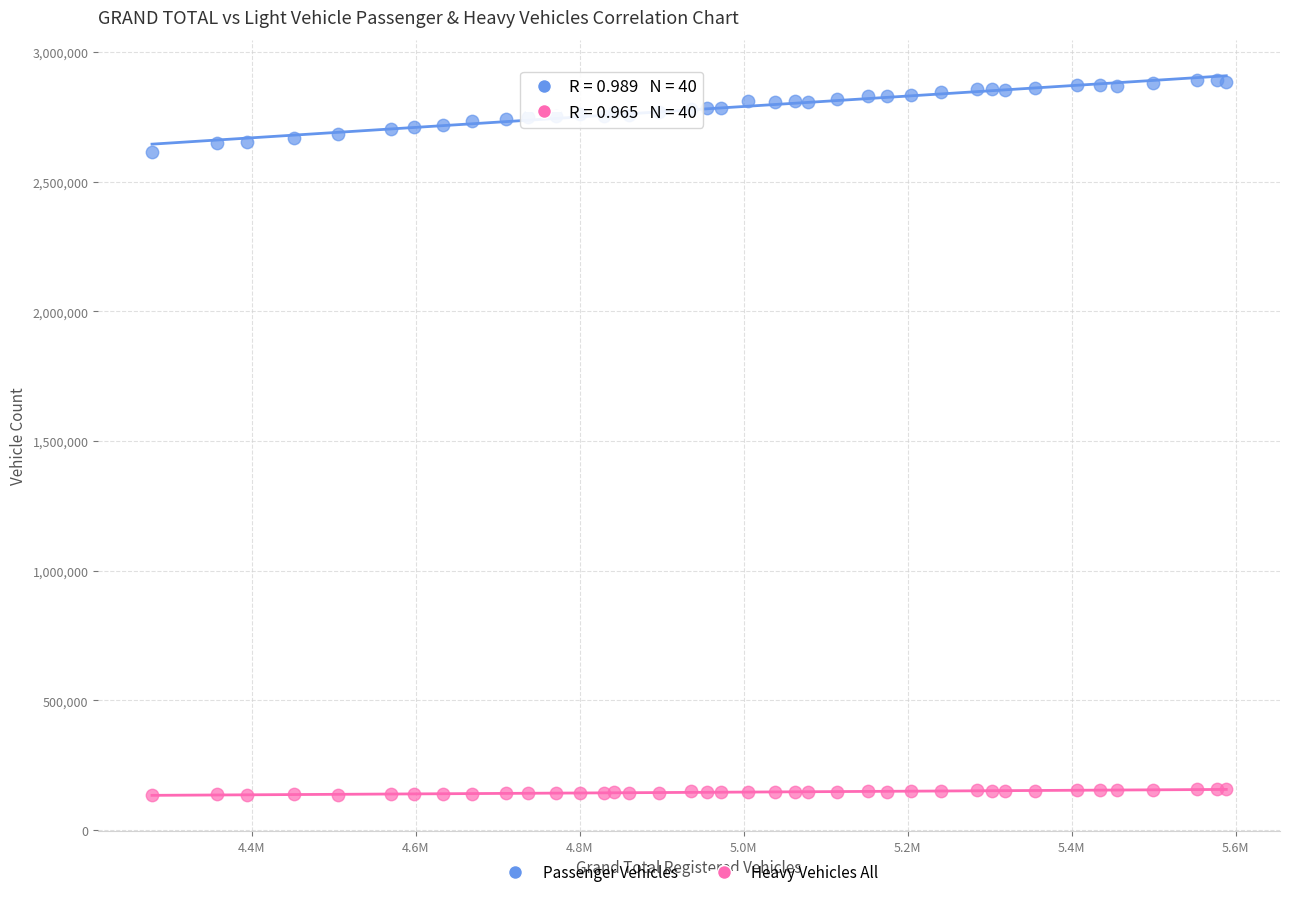

What are all the series names shown in the legend?

Passenger Vehicles, Heavy Vehicles All